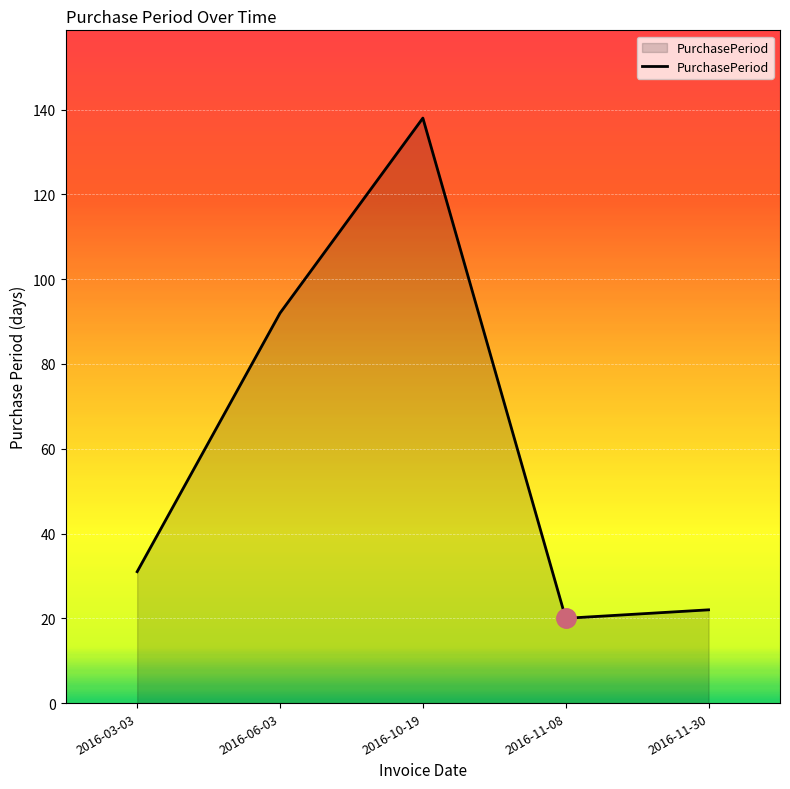

How many lines are shown in the chart?

1